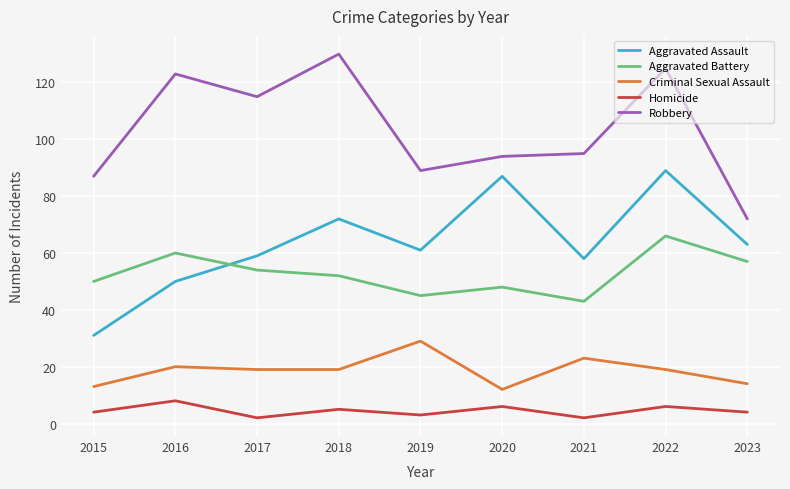

At how many categories does at least one series exceed 67?

9